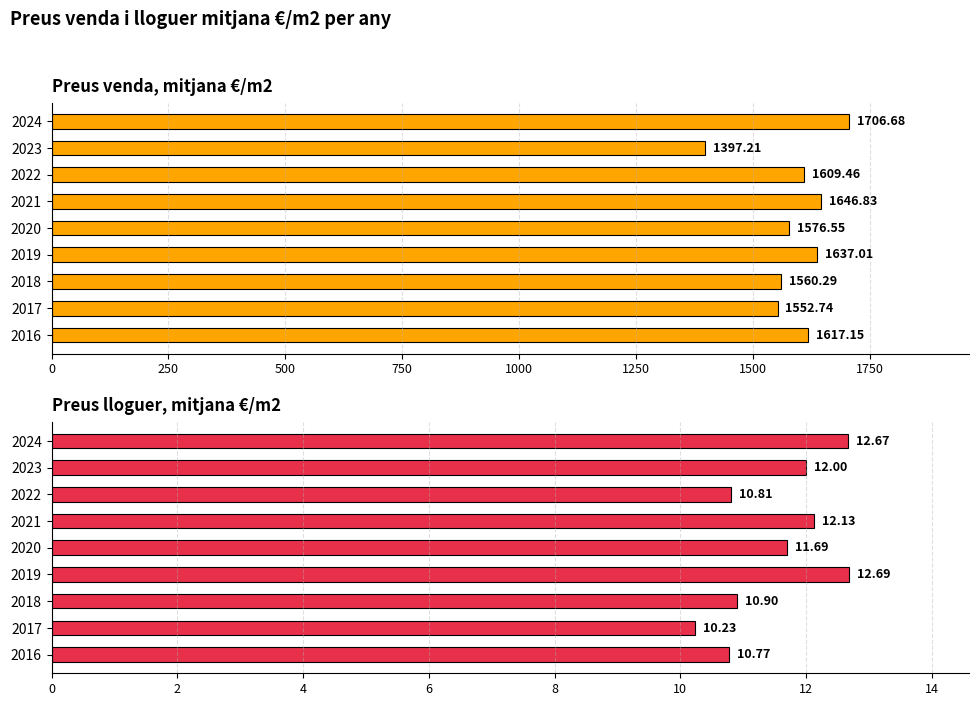

What is the difference between the highest and lowest values at 2022?

1598.7